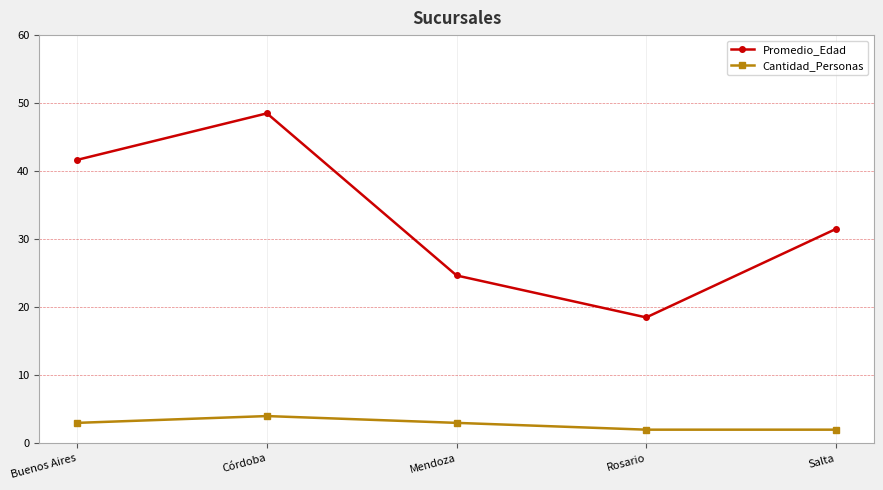

What is the average value of the Cantidad_Personas series?

2.8